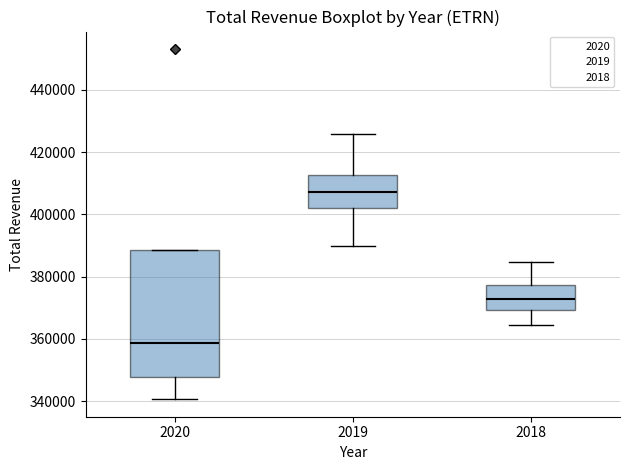

Reading left to right, read every box against the y-axis: the position of its median line, the range the box covers, and the ends of its whiskers. The values are not printed on the chart, so give them approximately, as read against the axis.

2020: median 358000, box 348000 to 388000, whiskers 340000 to 388000
2019: median 408000, box 402000 to 412000, whiskers 390000 to 426000
2018: median 372000, box 370000 to 378000, whiskers 364000 to 384000